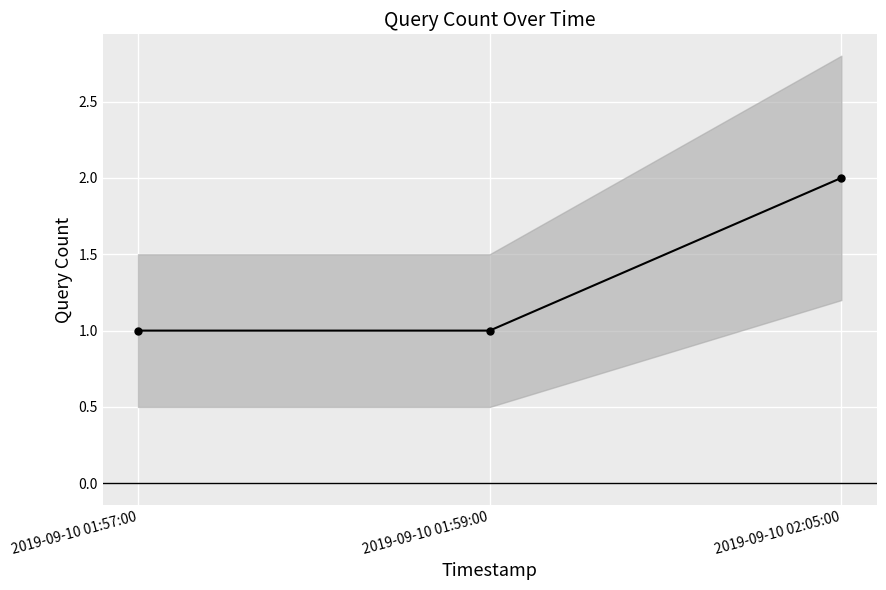

Reading left to right, what are all the values shown in this chart?

2019-09-10 01:57:00=1	2019-09-10 01:59:00=1	2019-09-10 02:05:00=2